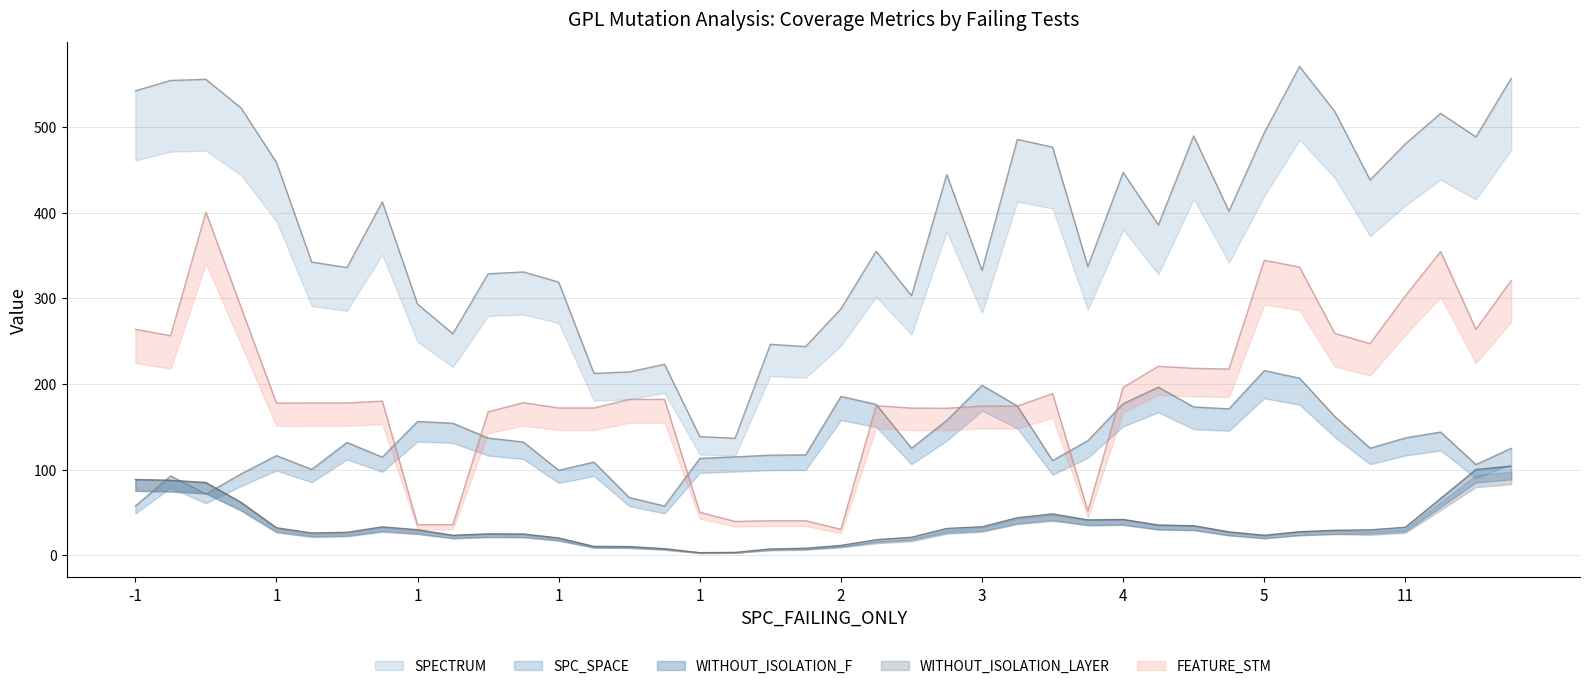

Does the chart display data point markers on the line(s)?

No